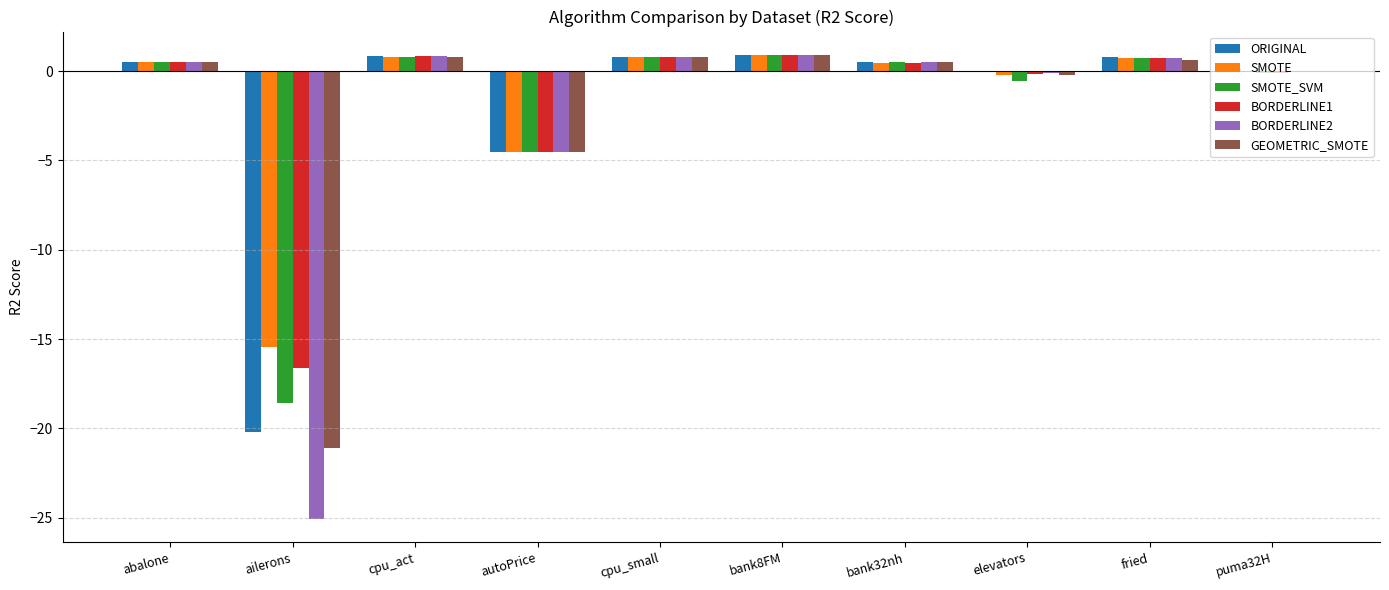

What is the approximate value of SMOTE at bank32nh?

0.5